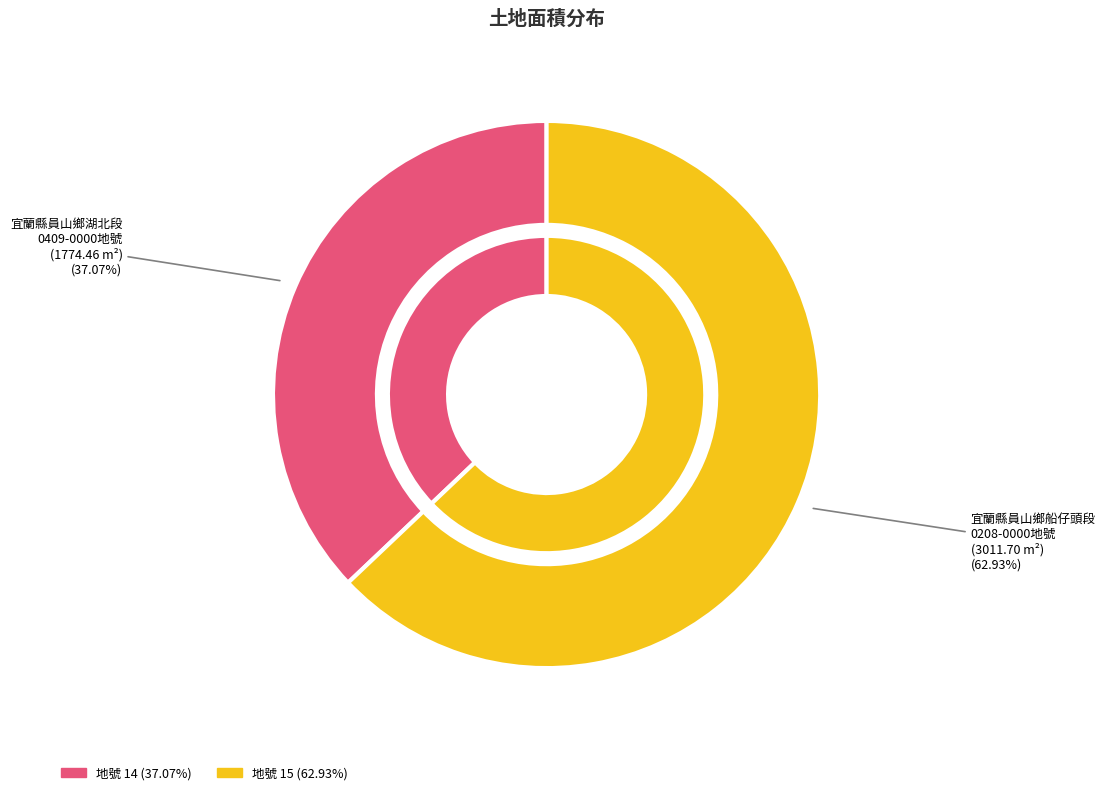

Between 15 and 14, which is larger?

15